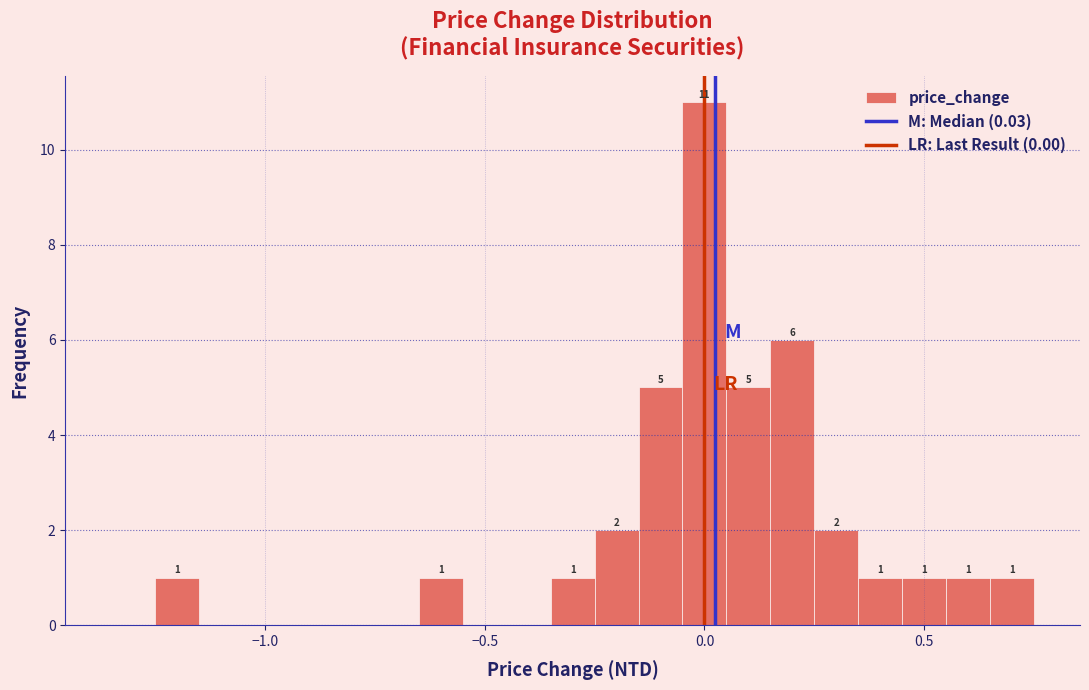

Read against the x-axis, roughly where is the centre of the tallest bar?

0.00